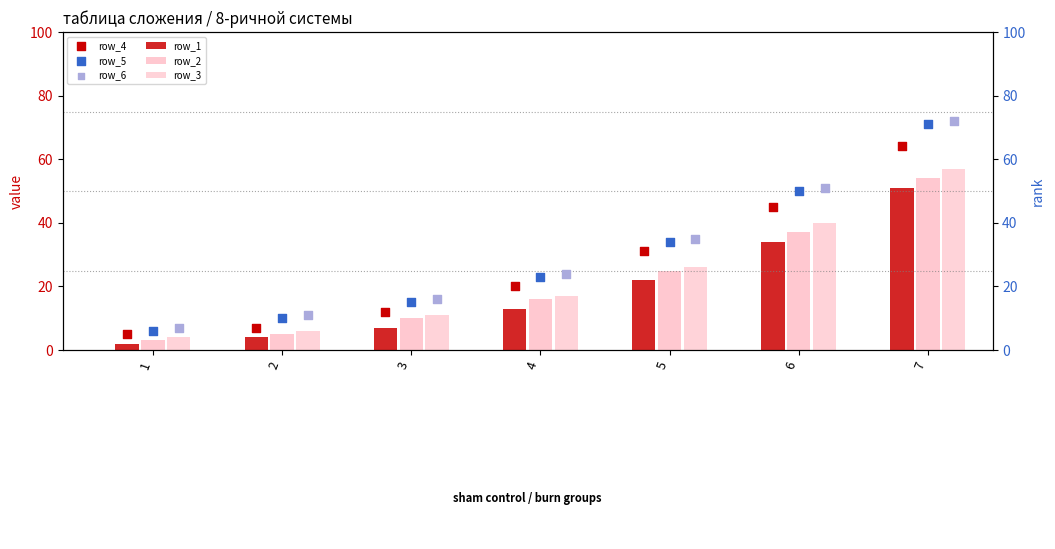

At how many categories does at least one series exceed 38?

2